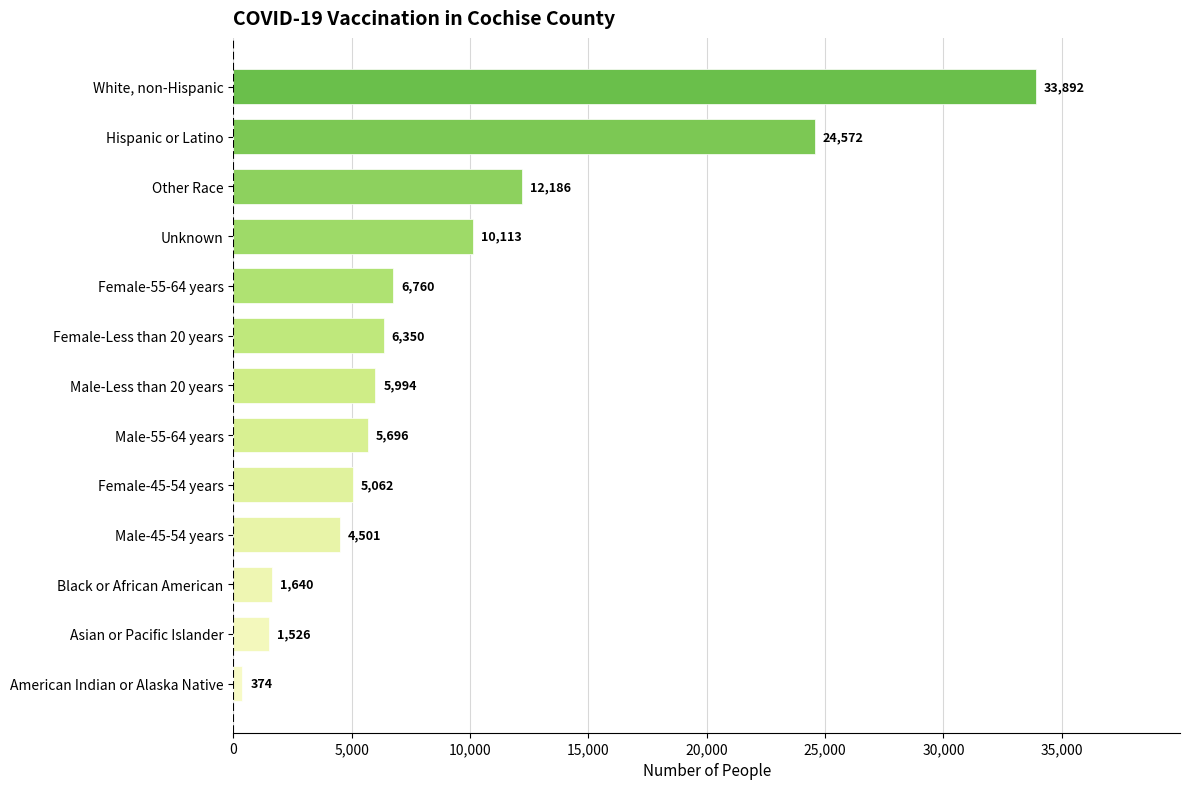

How many values are below 5994?

6